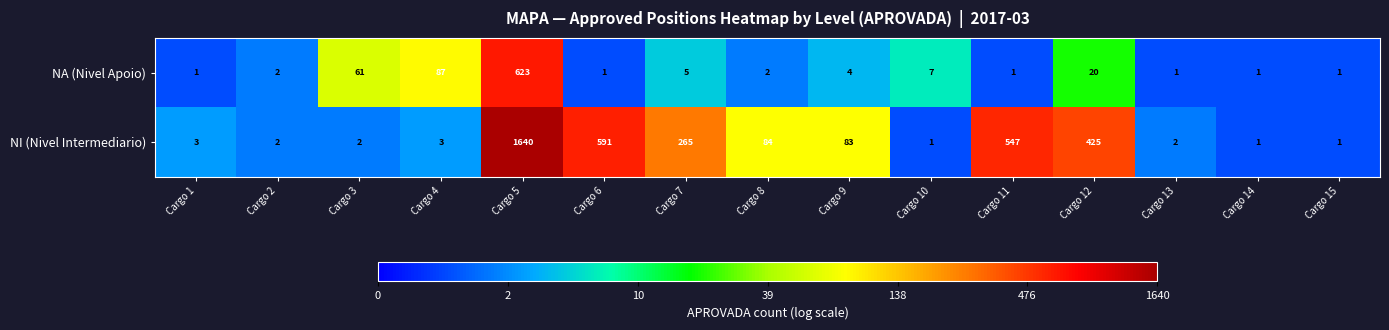

Where is NA (Nivel Apoio) nearest to the value 312?

Cargo 4